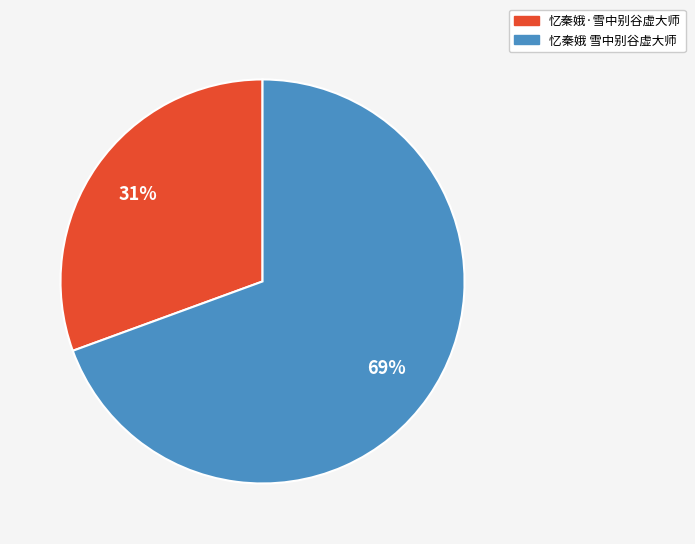

To the nearest percent, what is the combined percentage of 忆秦娥 雪中别谷虚大师 and 忆秦娥·雪中别谷虚大师?

100%